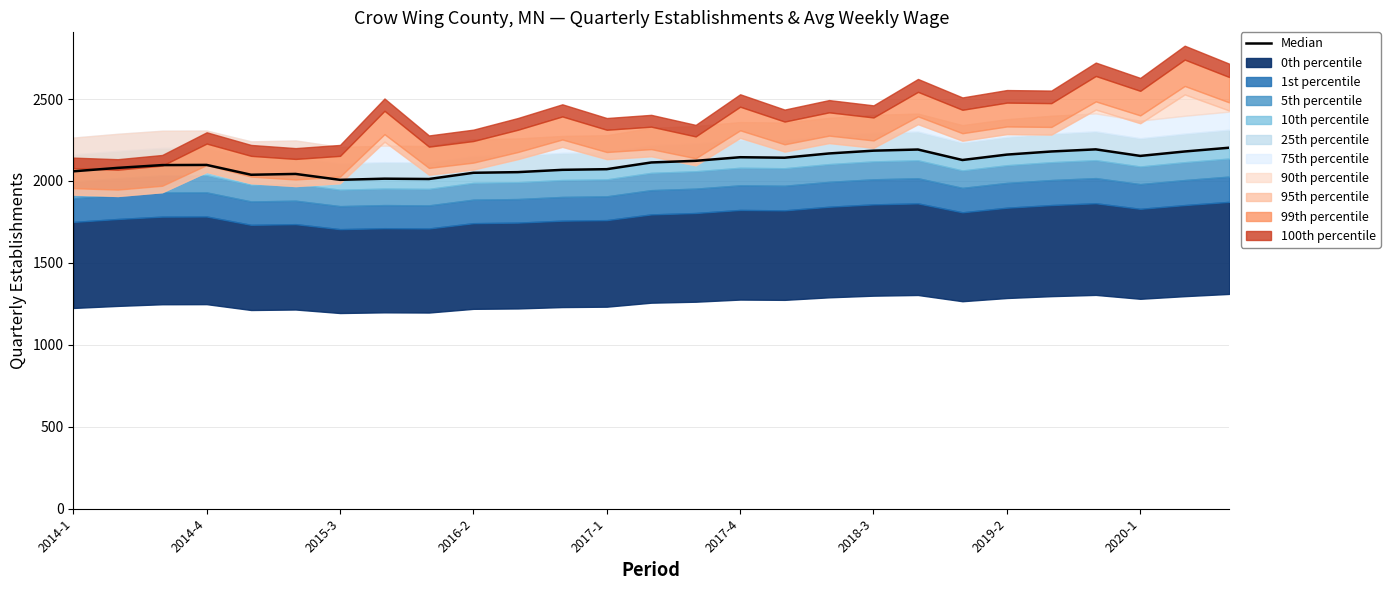

Between 2014-1 and 17, which is larger?

17